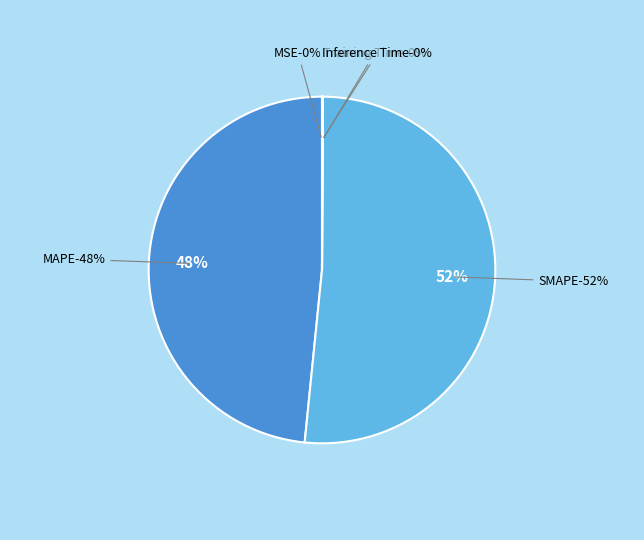

Which slice is the largest?

SMAPE